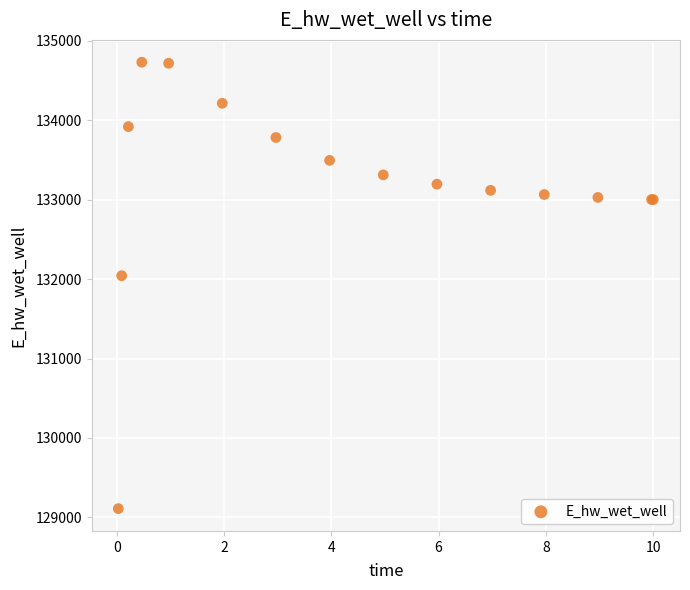

What Y value in the scatter plot is closest to 131920?

132043.3